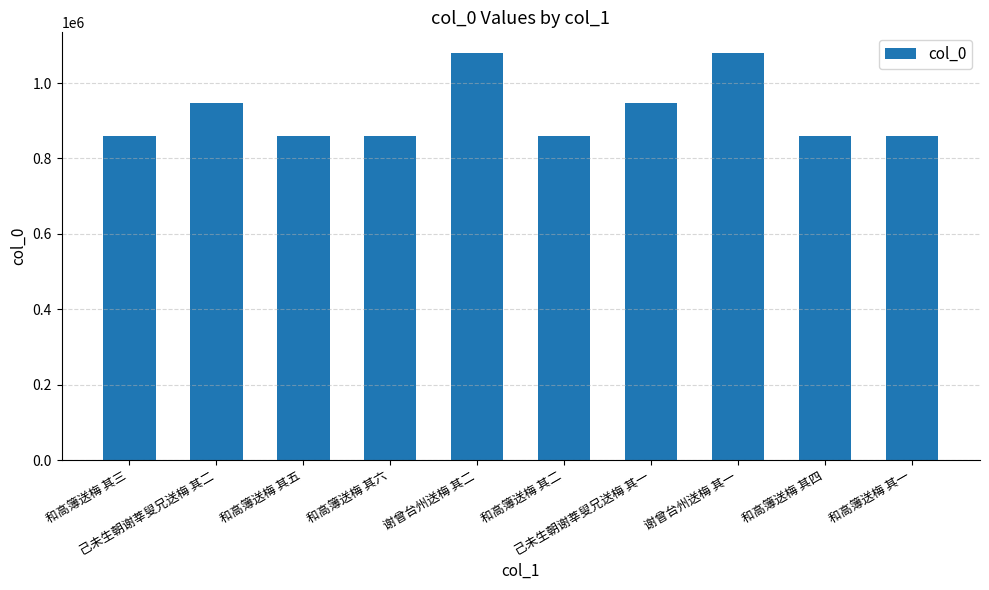

What is the minimum value shown in the chart?

860555